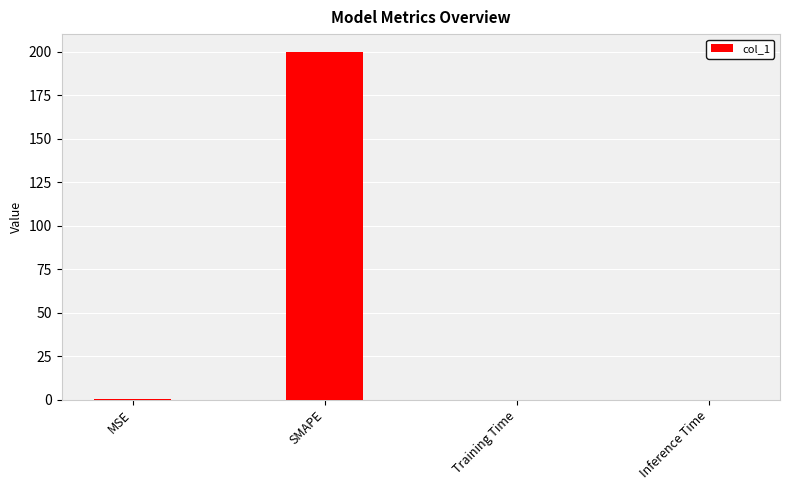

What is the difference between the values at Training Time and MSE?

0.2